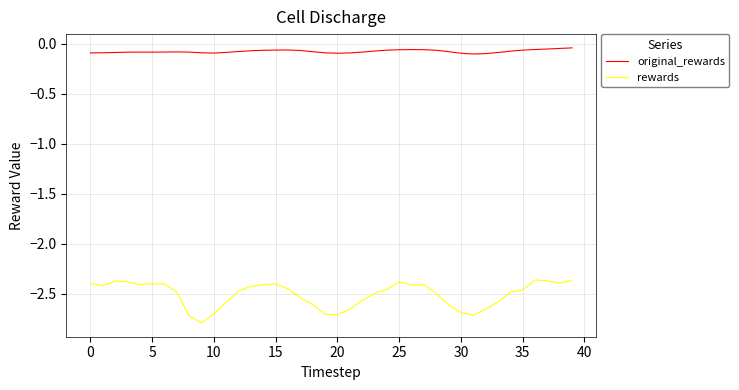

Which series has the largest total across all categories?

original_rewards